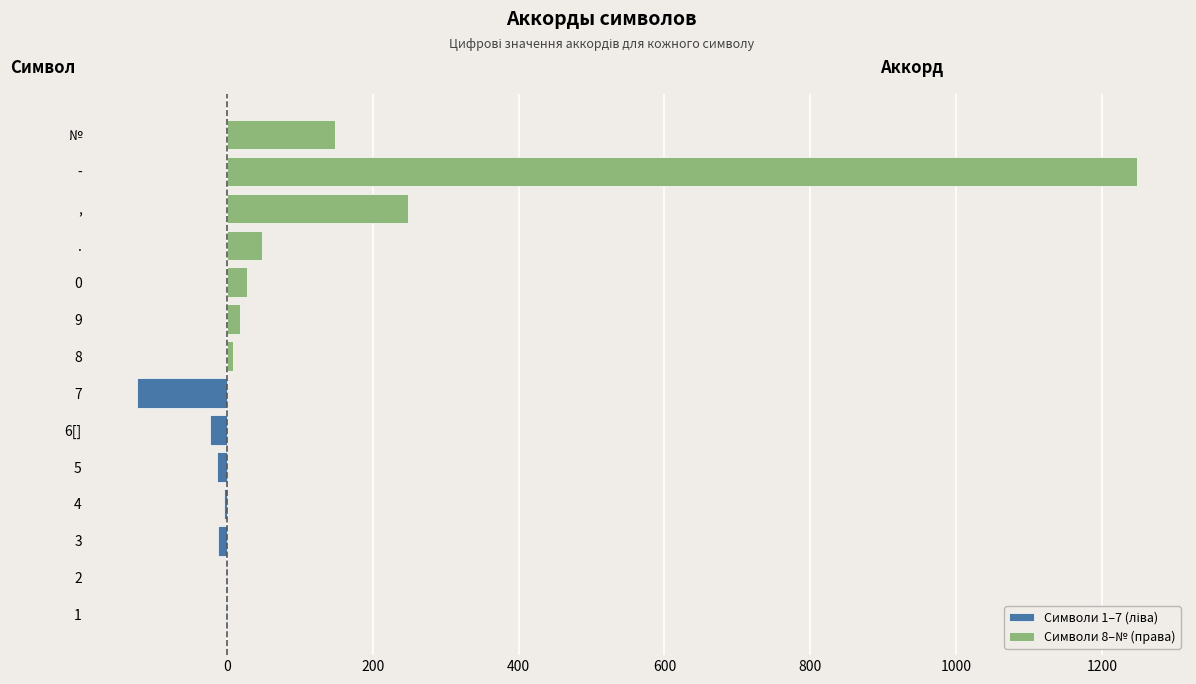

Reading right to left, what are all the values shown in this chart?

Символи 1–7 (ліва): -124	-24	-14	-4	-12	-2	-1
Символи 8–№ (права): 148	1248	248	48	28	18	8